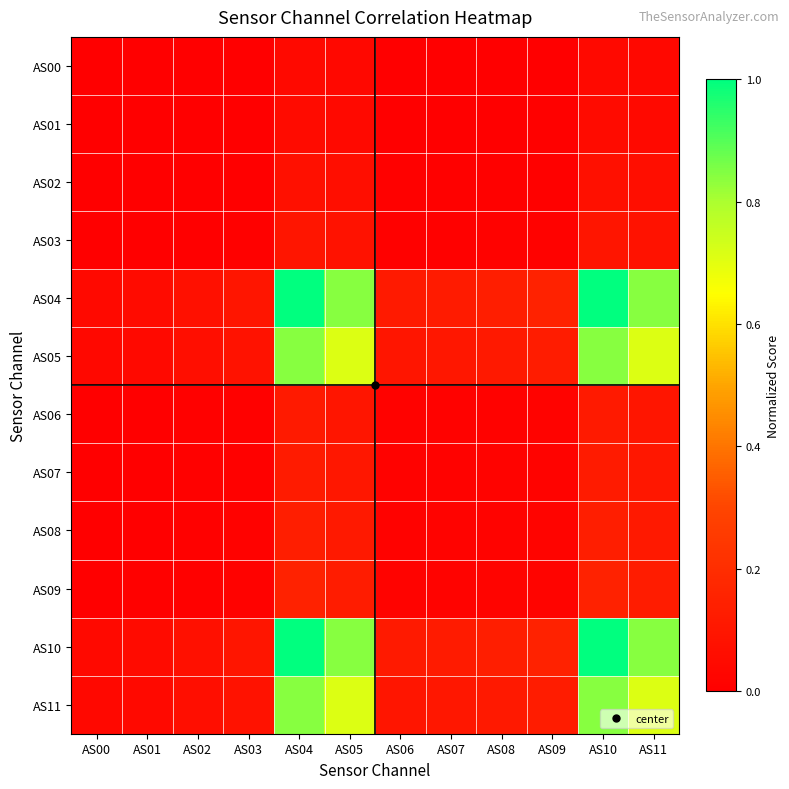

Reading left to right, transcribe all the data shown in this chart.

AS00: AS00=0.0	AS01=0.0	AS02=0.0	AS03=0.0	AS04=0.0	AS05=0.0	AS06=0.0	AS07=0.0	AS08=0.0	AS09=0.0	AS10=0.0	AS11=0.0
AS01: AS00=0.0	AS01=0.0	AS02=0.0	AS03=0.0	AS04=0.1	AS05=0.0	AS06=0.0	AS07=0.0	AS08=0.0	AS09=0.0	AS10=0.1	AS11=0.0
AS02: AS00=0.0	AS01=0.0	AS02=0.0	AS03=0.0	AS04=0.1	AS05=0.1	AS06=0.0	AS07=0.0	AS08=0.0	AS09=0.0	AS10=0.1	AS11=0.1
AS03: AS00=0.0	AS01=0.0	AS02=0.0	AS03=0.0	AS04=0.1	AS05=0.1	AS06=0.0	AS07=0.0	AS08=0.0	AS09=0.0	AS10=0.1	AS11=0.1
AS04: AS00=0.0	AS01=0.1	AS02=0.1	AS03=0.1	AS04=1.0	AS05=0.8	AS06=0.1	AS07=0.1	AS08=0.1	AS09=0.2	AS10=1.0	AS11=0.8
AS05: AS00=0.0	AS01=0.0	AS02=0.1	AS03=0.1	AS04=0.8	AS05=0.7	AS06=0.1	AS07=0.1	AS08=0.1	AS09=0.1	AS10=0.8	AS11=0.7
AS06: AS00=0.0	AS01=0.0	AS02=0.0	AS03=0.0	AS04=0.1	AS05=0.1	AS06=0.0	AS07=0.0	AS08=0.0	AS09=0.0	AS10=0.1	AS11=0.1
AS07: AS00=0.0	AS01=0.0	AS02=0.0	AS03=0.0	AS04=0.1	AS05=0.1	AS06=0.0	AS07=0.0	AS08=0.0	AS09=0.0	AS10=0.1	AS11=0.1
AS08: AS00=0.0	AS01=0.0	AS02=0.0	AS03=0.0	AS04=0.1	AS05=0.1	AS06=0.0	AS07=0.0	AS08=0.0	AS09=0.0	AS10=0.1	AS11=0.1
AS09: AS00=0.0	AS01=0.0	AS02=0.0	AS03=0.0	AS04=0.2	AS05=0.1	AS06=0.0	AS07=0.0	AS08=0.0	AS09=0.0	AS10=0.2	AS11=0.1
AS10: AS00=0.0	AS01=0.1	AS02=0.1	AS03=0.1	AS04=1.0	AS05=0.8	AS06=0.1	AS07=0.1	AS08=0.1	AS09=0.2	AS10=1.0	AS11=0.8
AS11: AS00=0.0	AS01=0.0	AS02=0.1	AS03=0.1	AS04=0.8	AS05=0.7	AS06=0.1	AS07=0.1	AS08=0.1	AS09=0.1	AS10=0.8	AS11=0.7